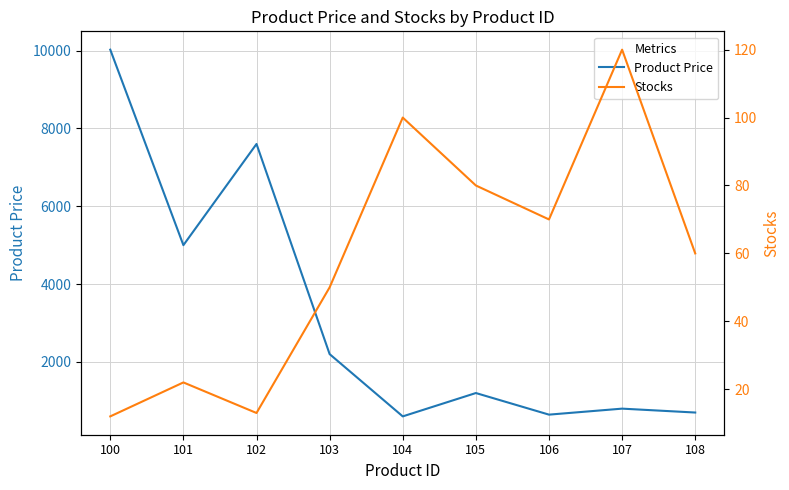

Is it true that Product Price equals 7599 at 102?

True